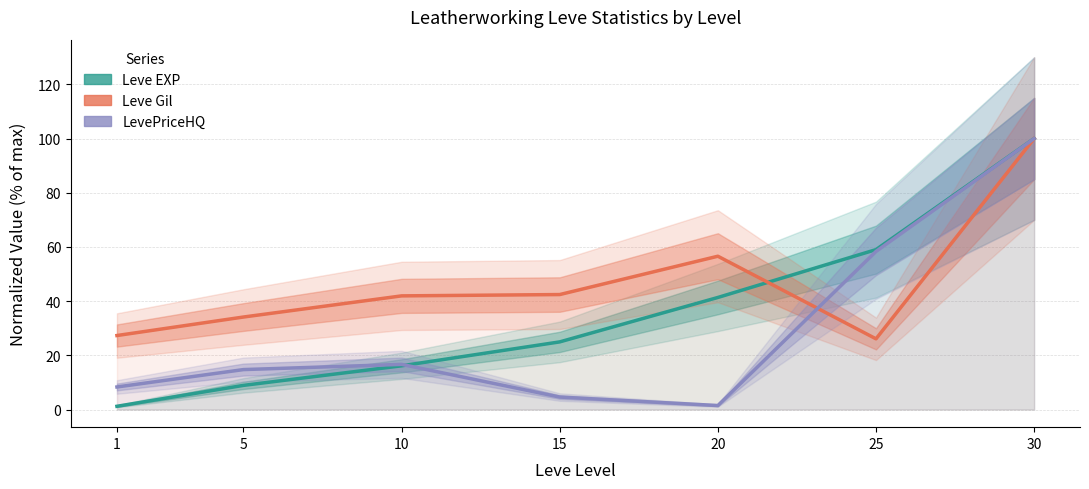

Is it true that LevePriceHQ equals 2.0 at 15?

False